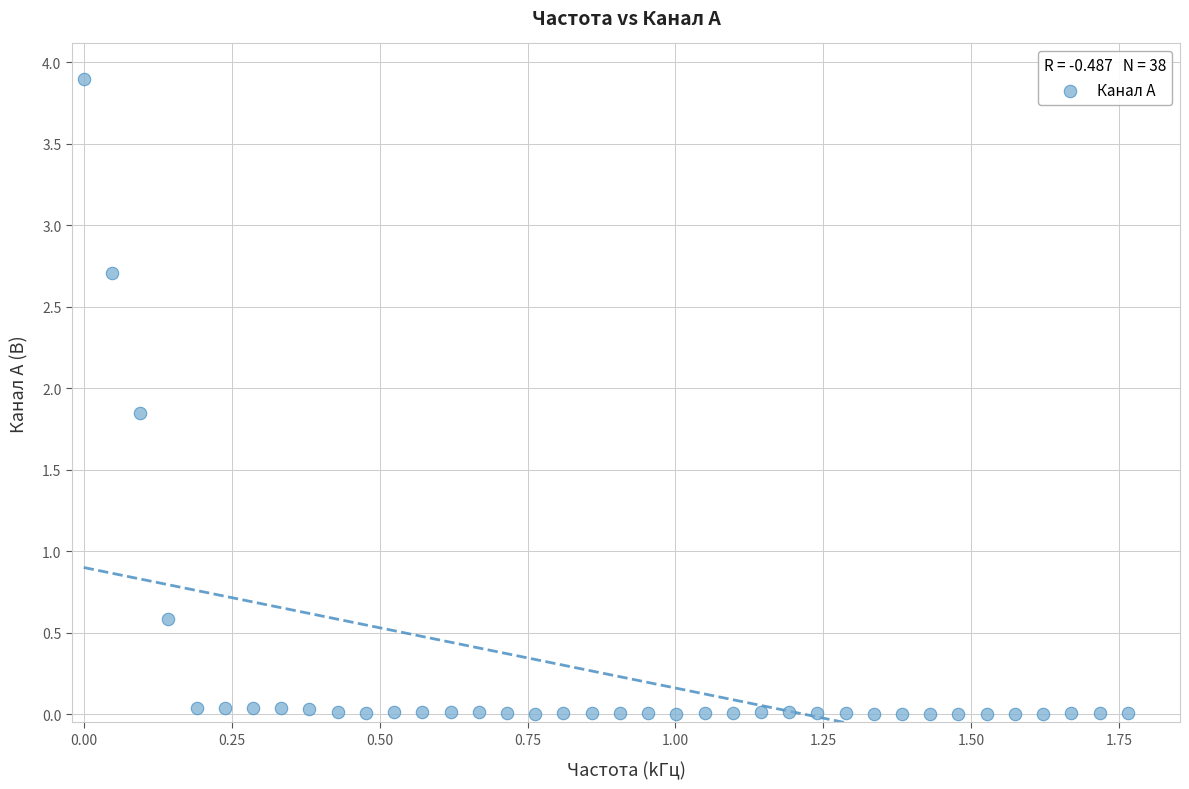

What Y value in the scatter plot is closest to 1?

0.6